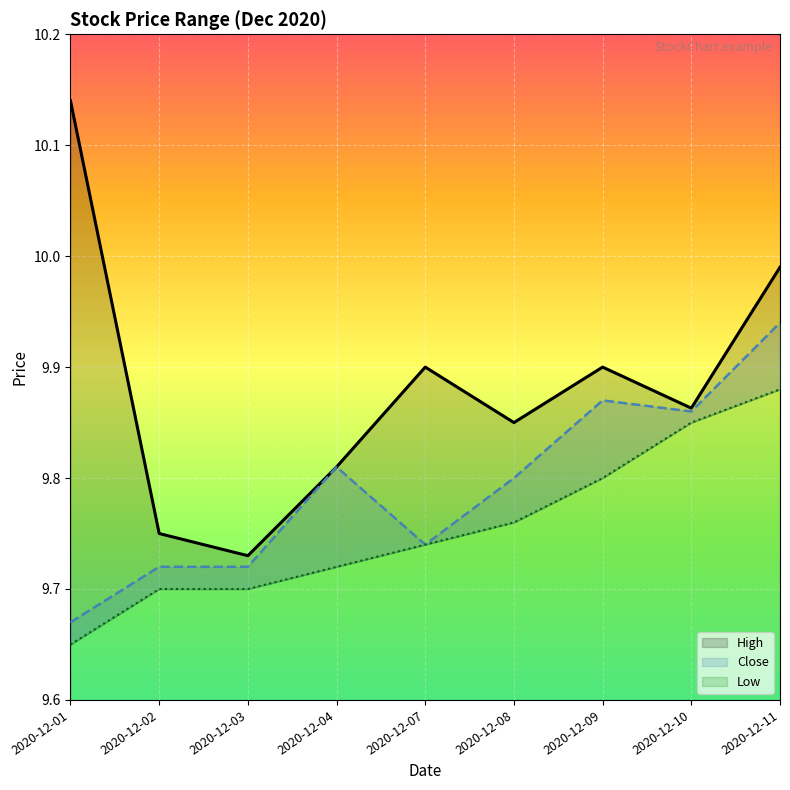

What is the lowest value of the High series?

9.7